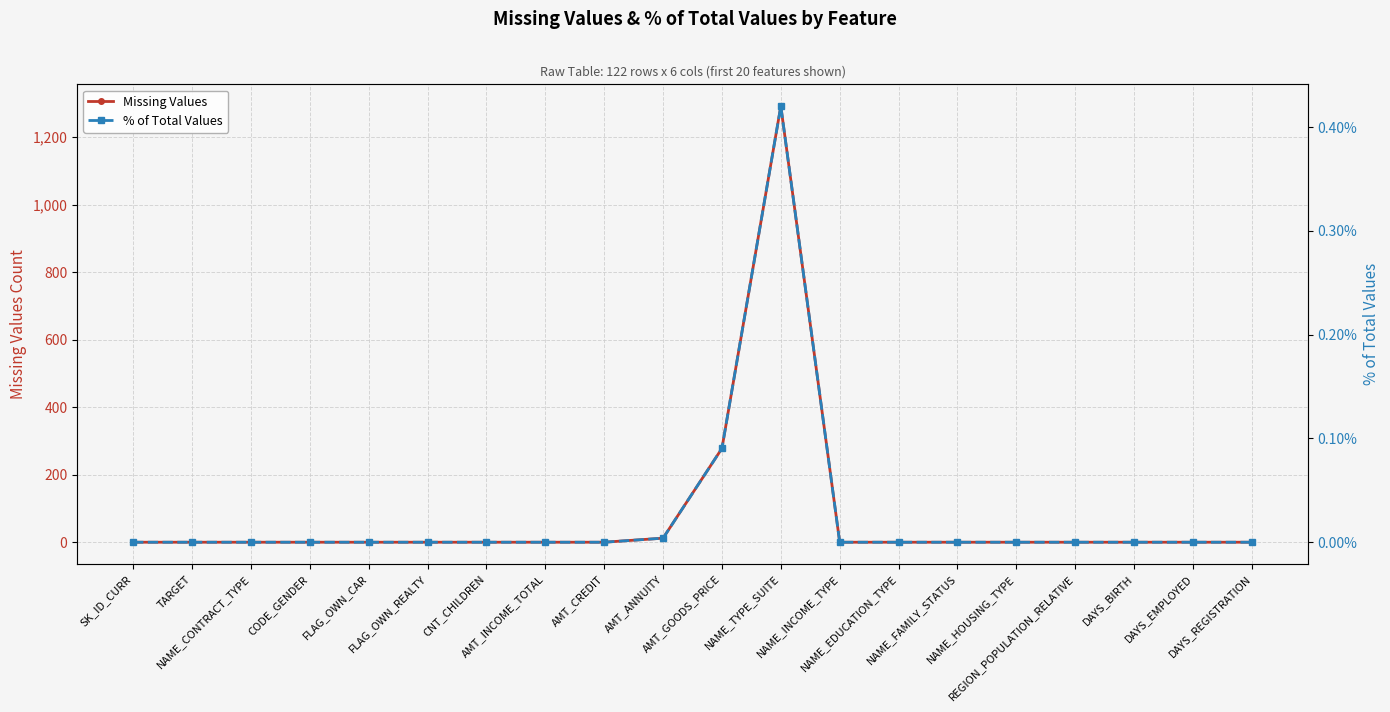

Rank the series by their average value, from lowest to highest.

% of Total Values, Missing Values